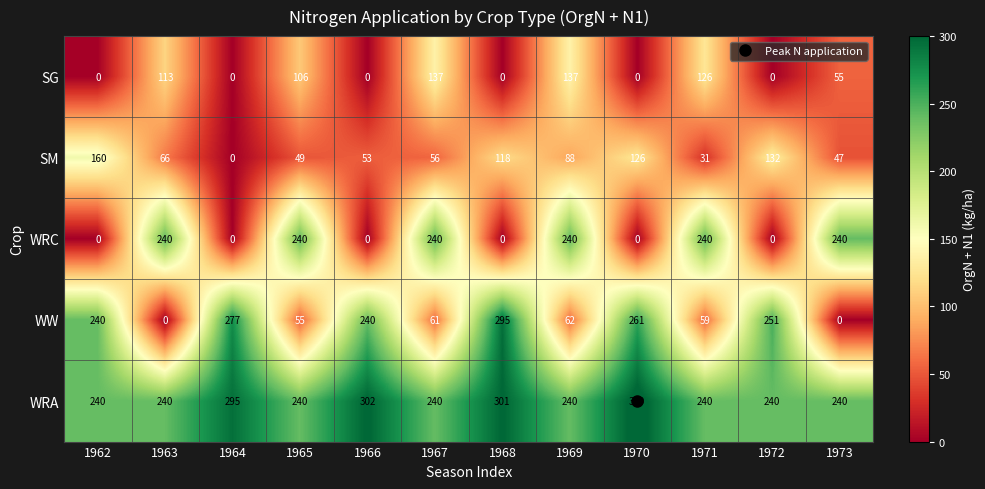

Rank the series by their maximum value, from highest to lowest.

WRA, WW, WRC, SM, SG